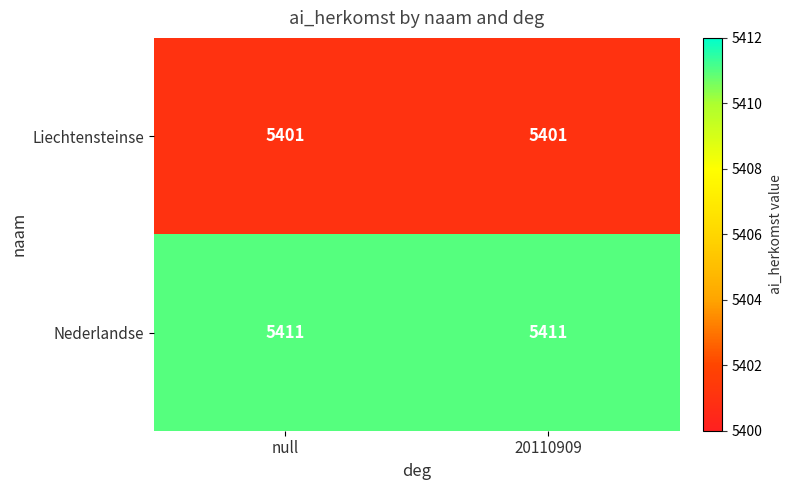

Reading left to right, list all the values displayed in this chart.

Liechtensteinse: null=5401	20110909=5401
Nederlandse: null=5411	20110909=5411